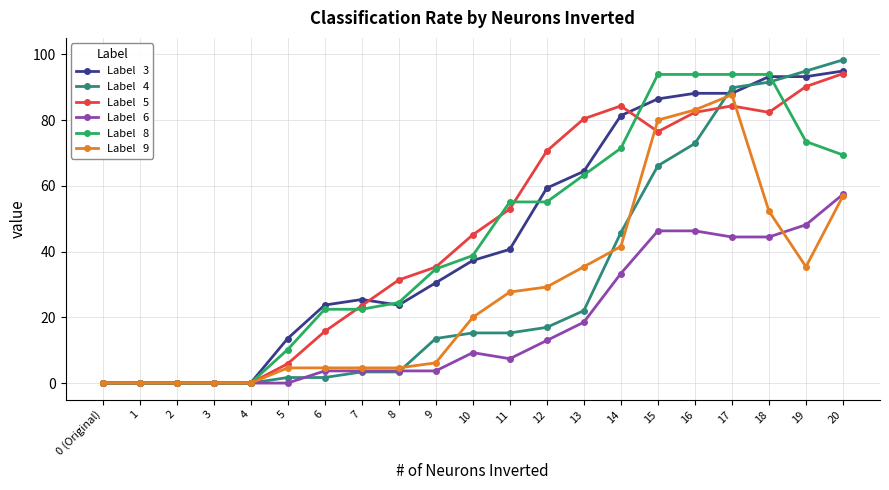

What is the greatest value displayed?

98.3